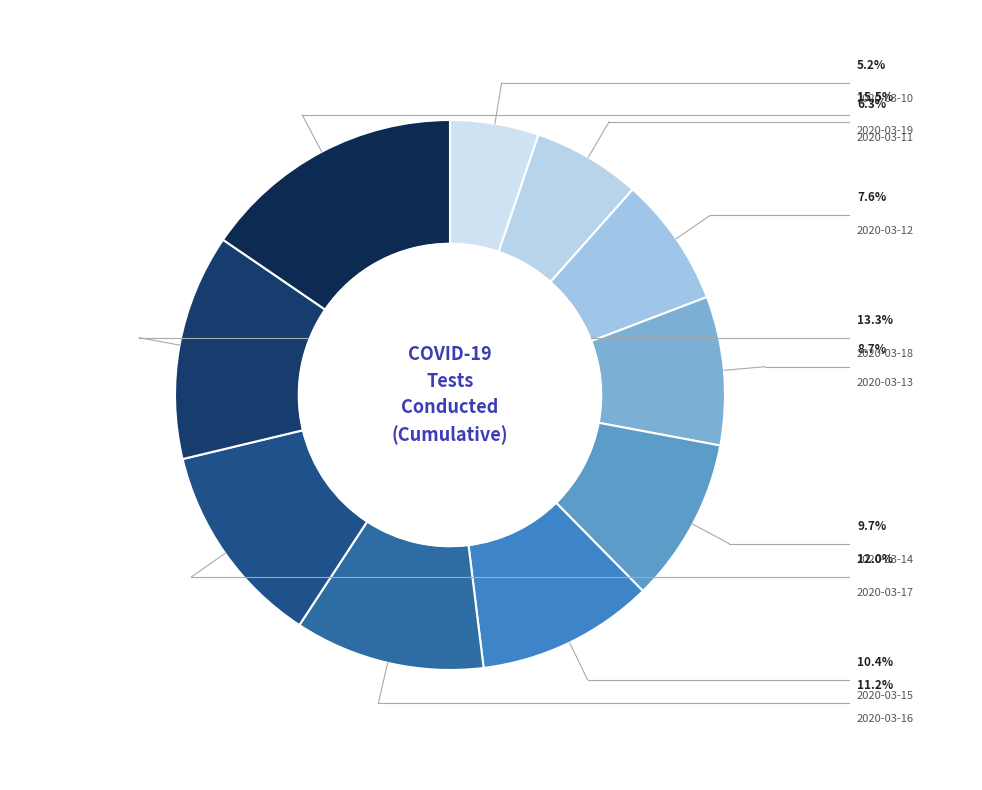

True or false: 2020-03-10 accounts for 5% of the total.

True